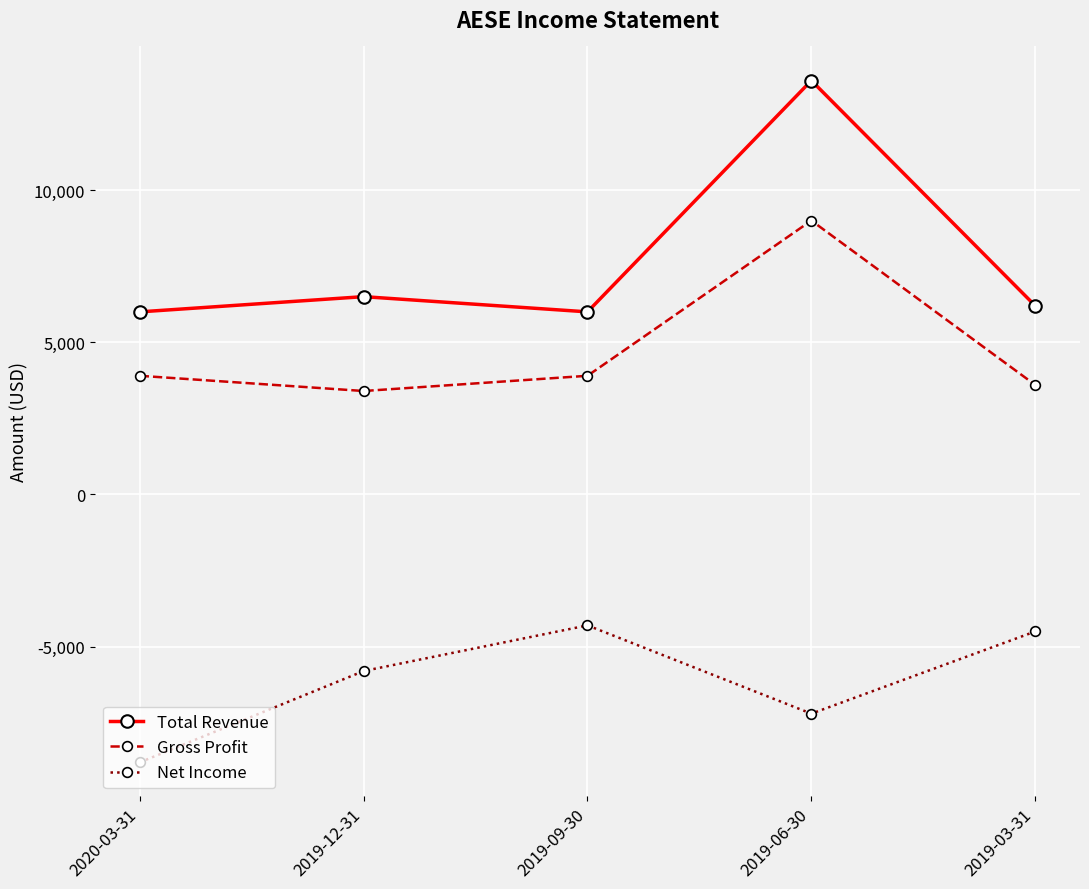

Which series has the widest spread of values?

Total Revenue